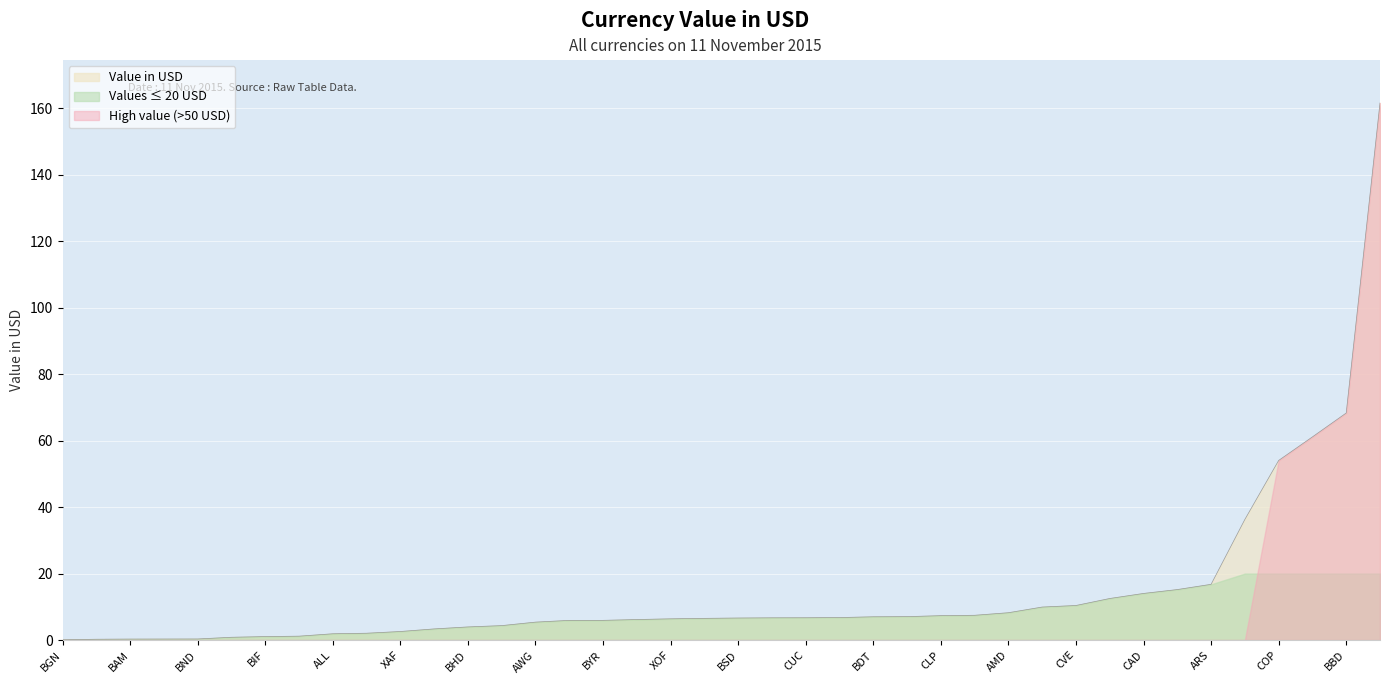

What position from the left is CLP?

33